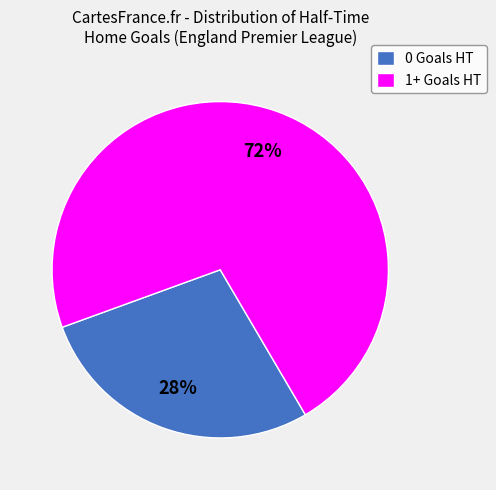

To the nearest percent, what is the average slice percentage?

50%